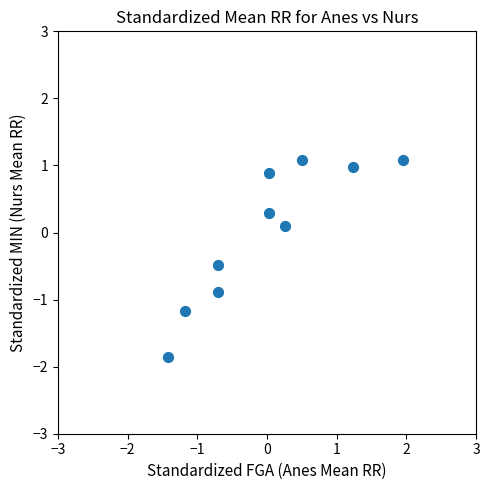

What is the range of Y values (max minus min)?

2.9